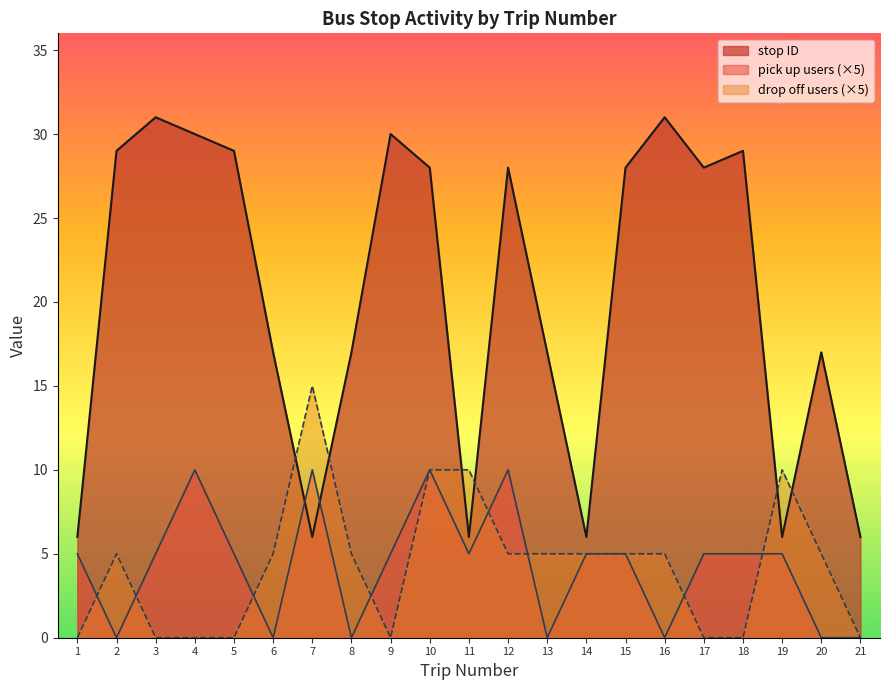

Is the value of drop off count at 7 greater than the value of stop ID at 20?

No